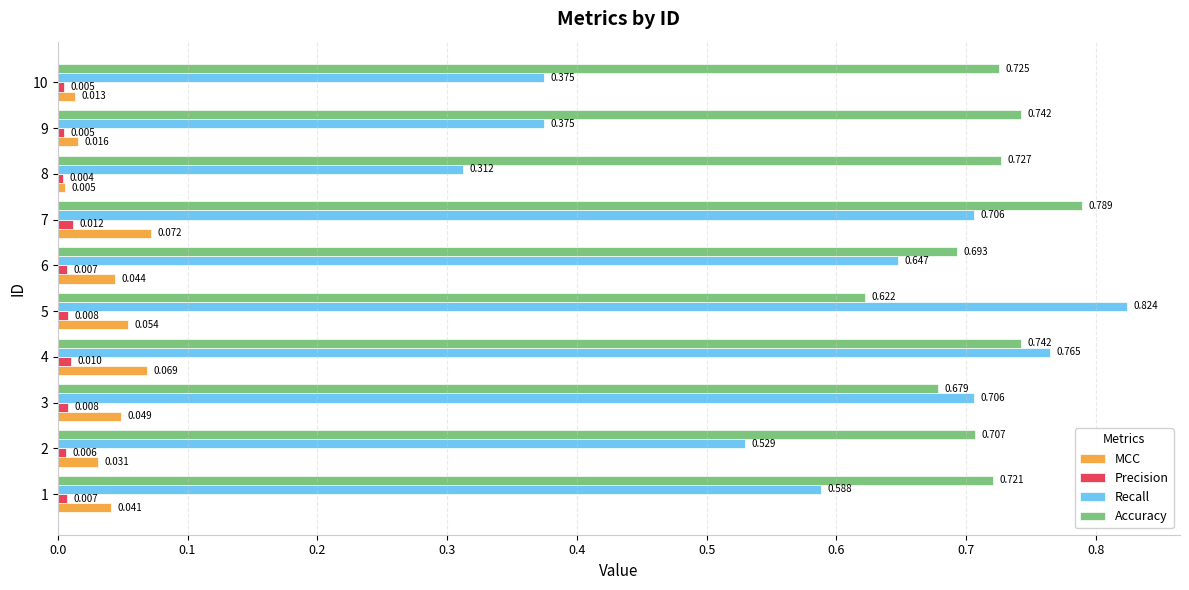

Which series has the largest range (max minus min)?

Recall